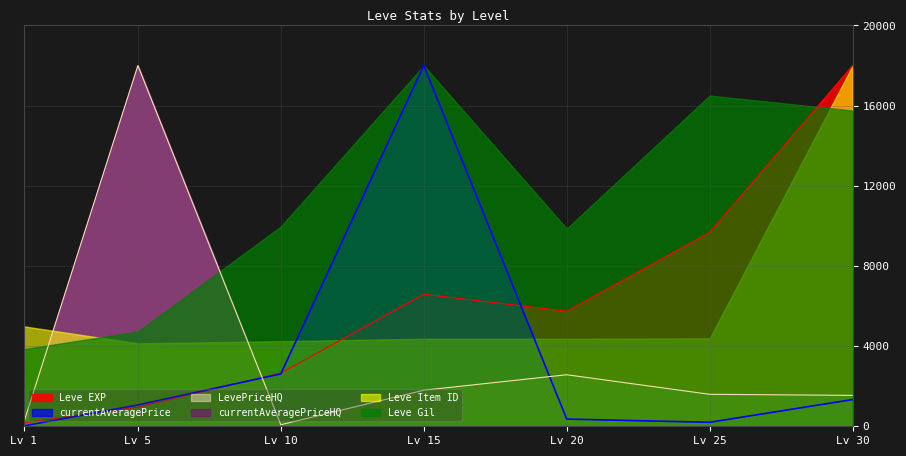

What is the value of the currentAveragePrice point at the 7th from the left?

1333.8